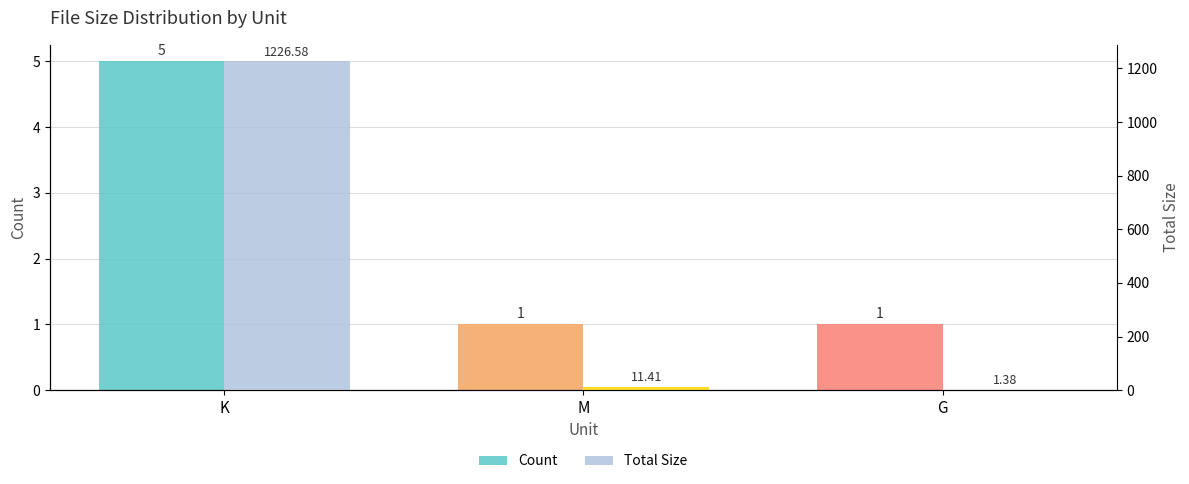

At which label does Total Size reach its minimum?

G